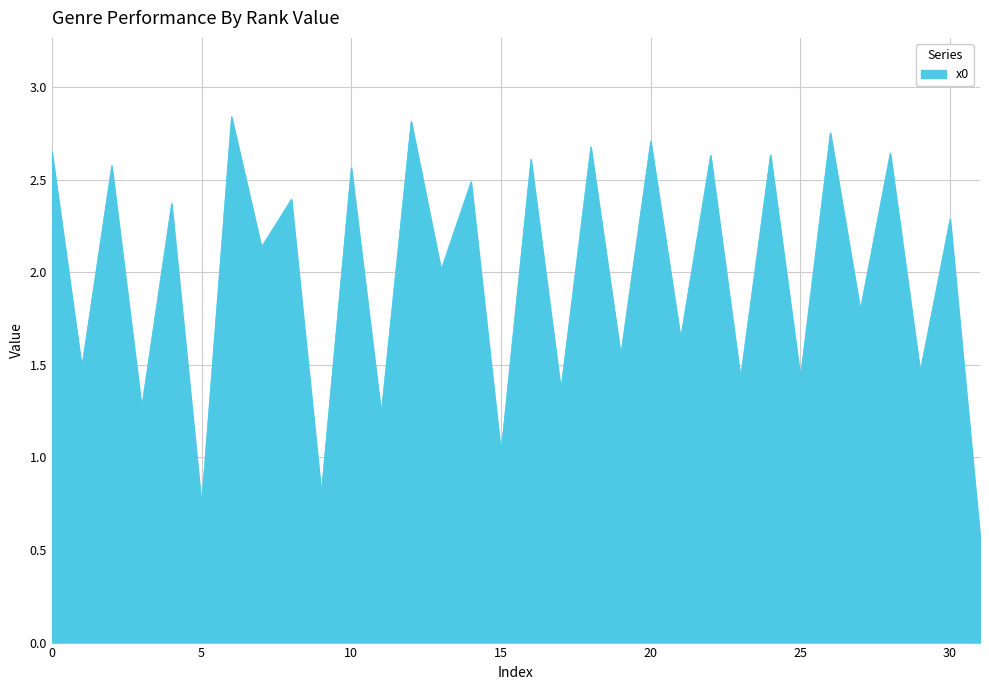

Does the chart display data point markers on the line(s)?

No